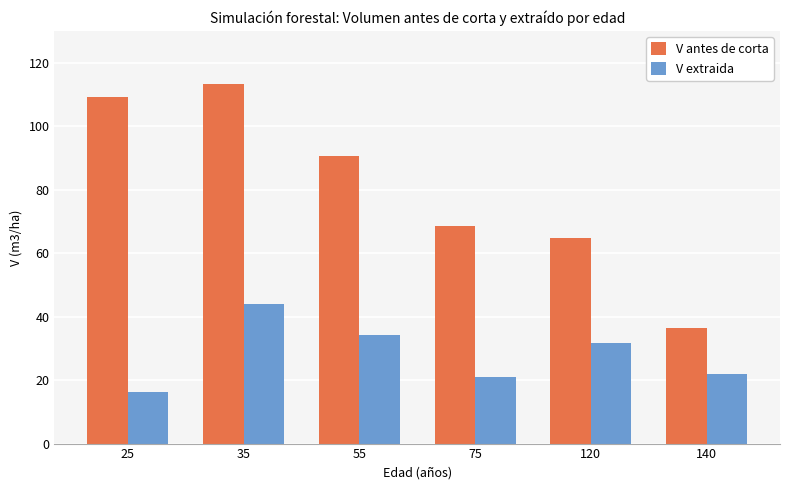

Which category has the highest value in the V extraida series?

35